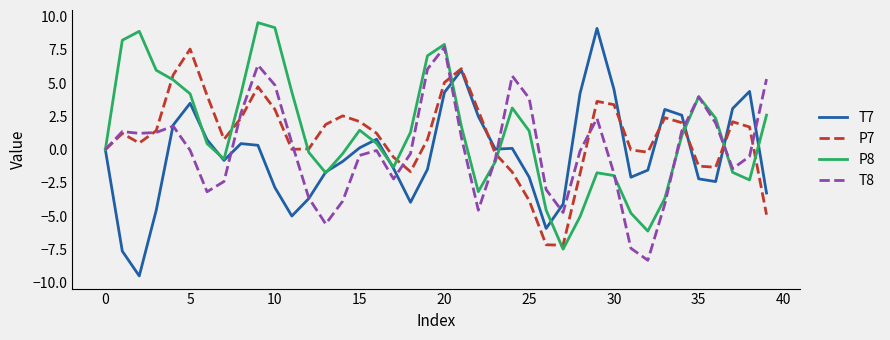

What is the maximum value for P7?

7.5